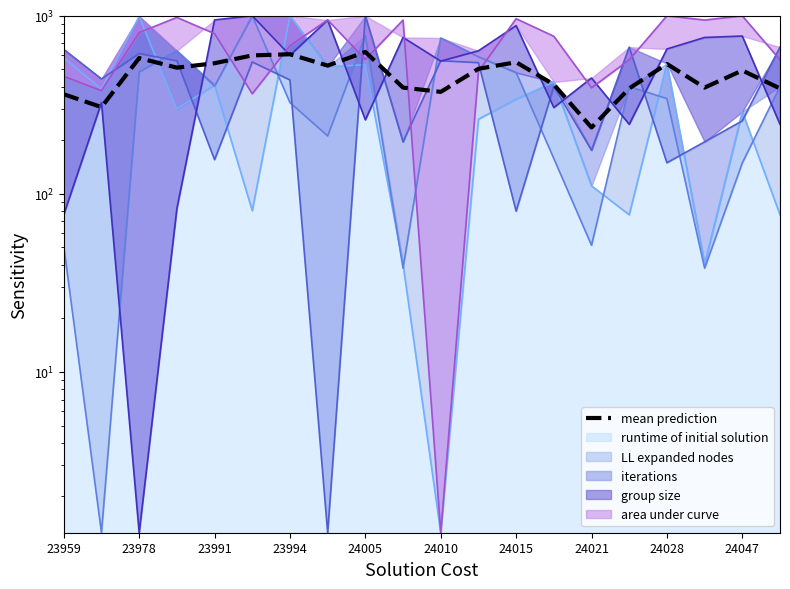

What is the sum of all values?

9337.1